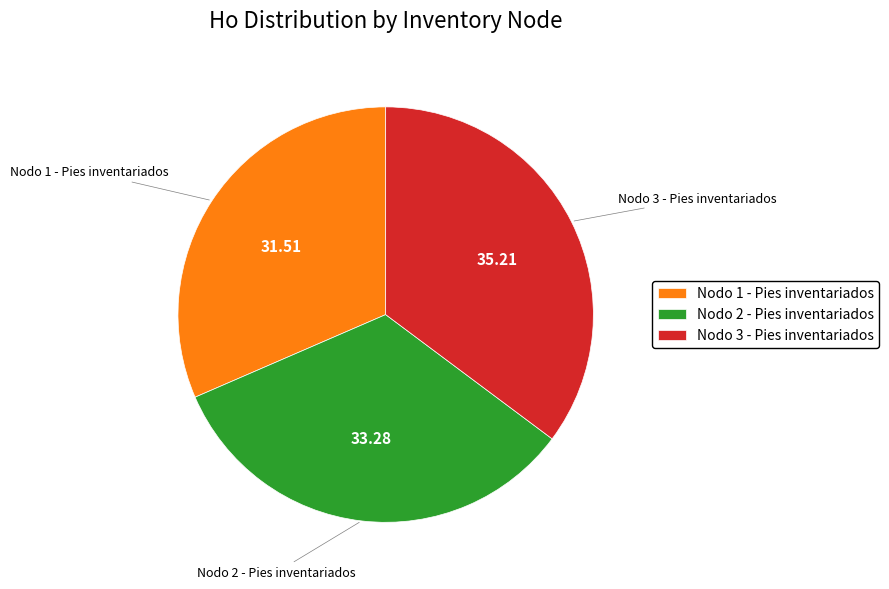

Is it true that Nodo 2 - Pies inventariados is 33% of the pie?

True